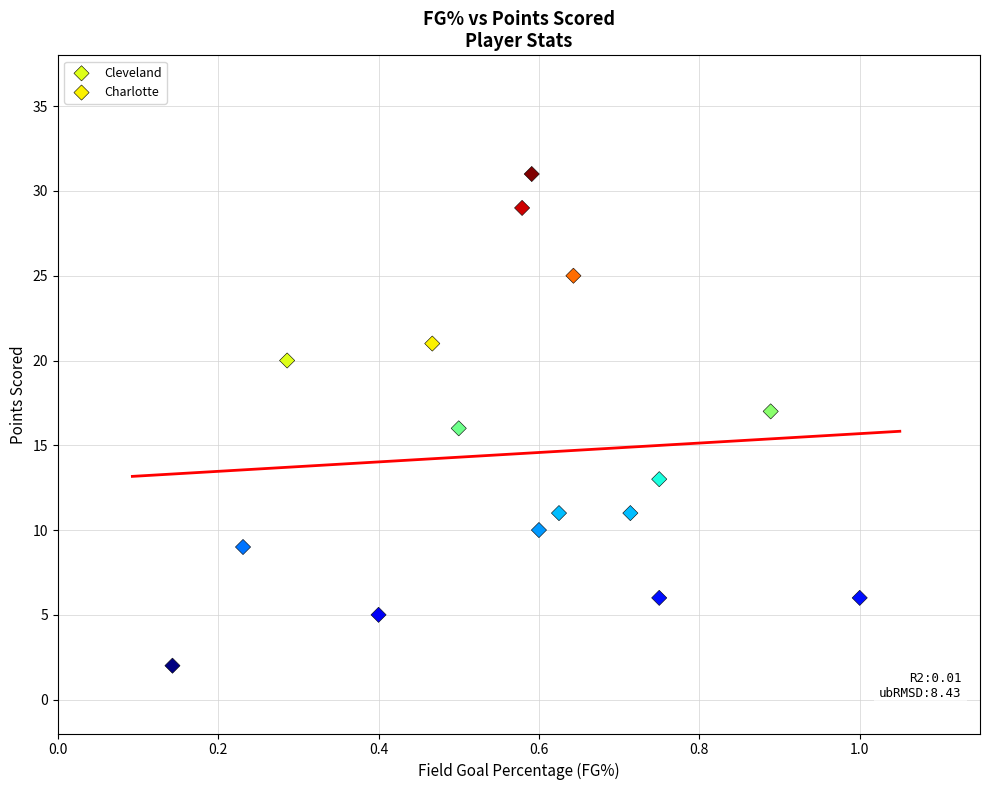

Which series contains the highest Y value?

Charlotte